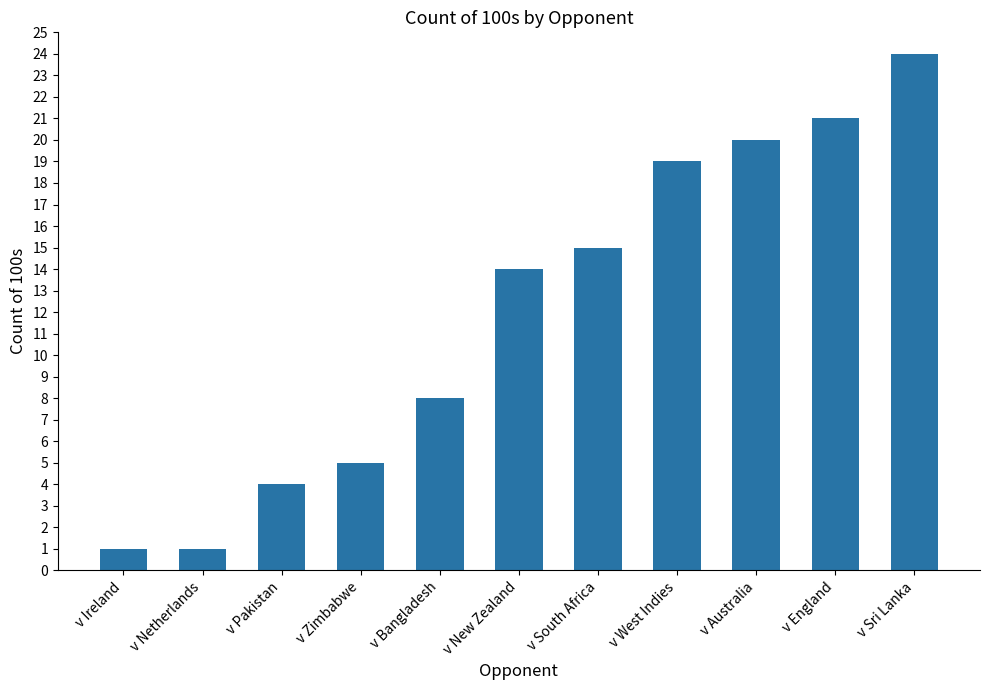

The value at v Sri Lanka is 24. True or false?

True